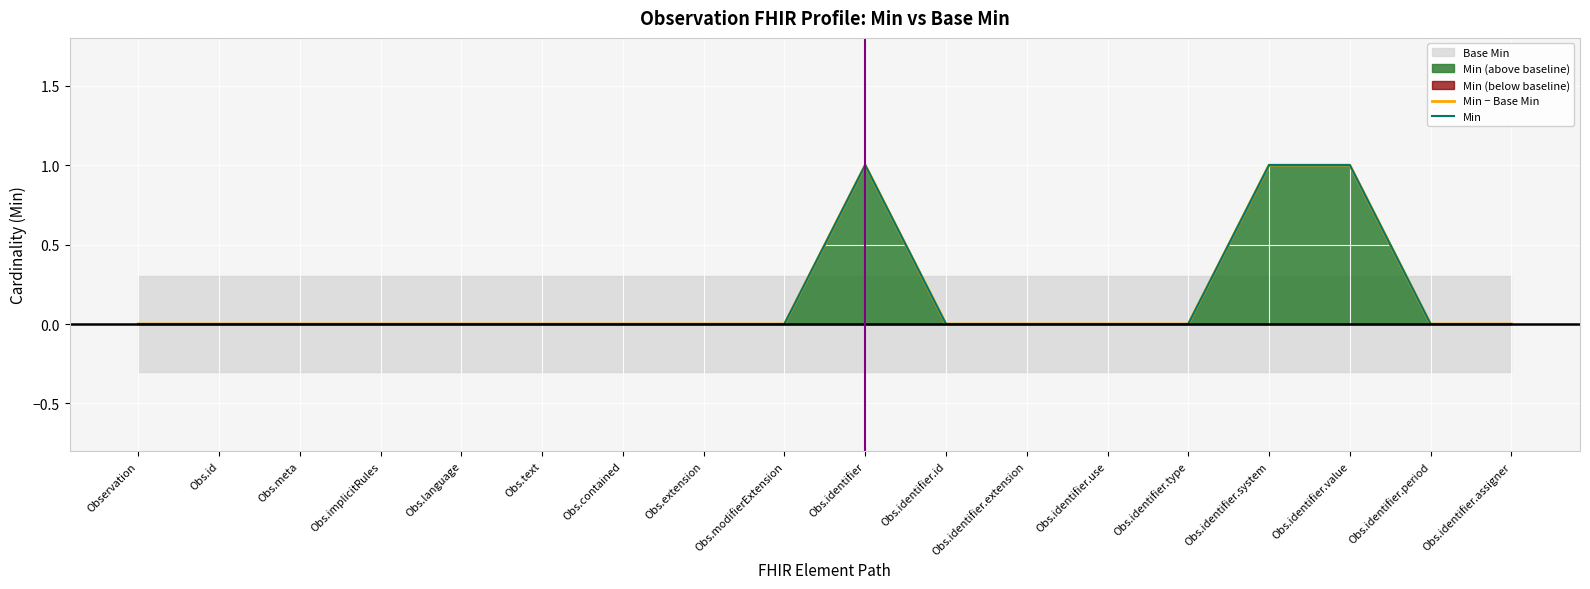

Which category has the highest value in the Min series?

Obs.identifier